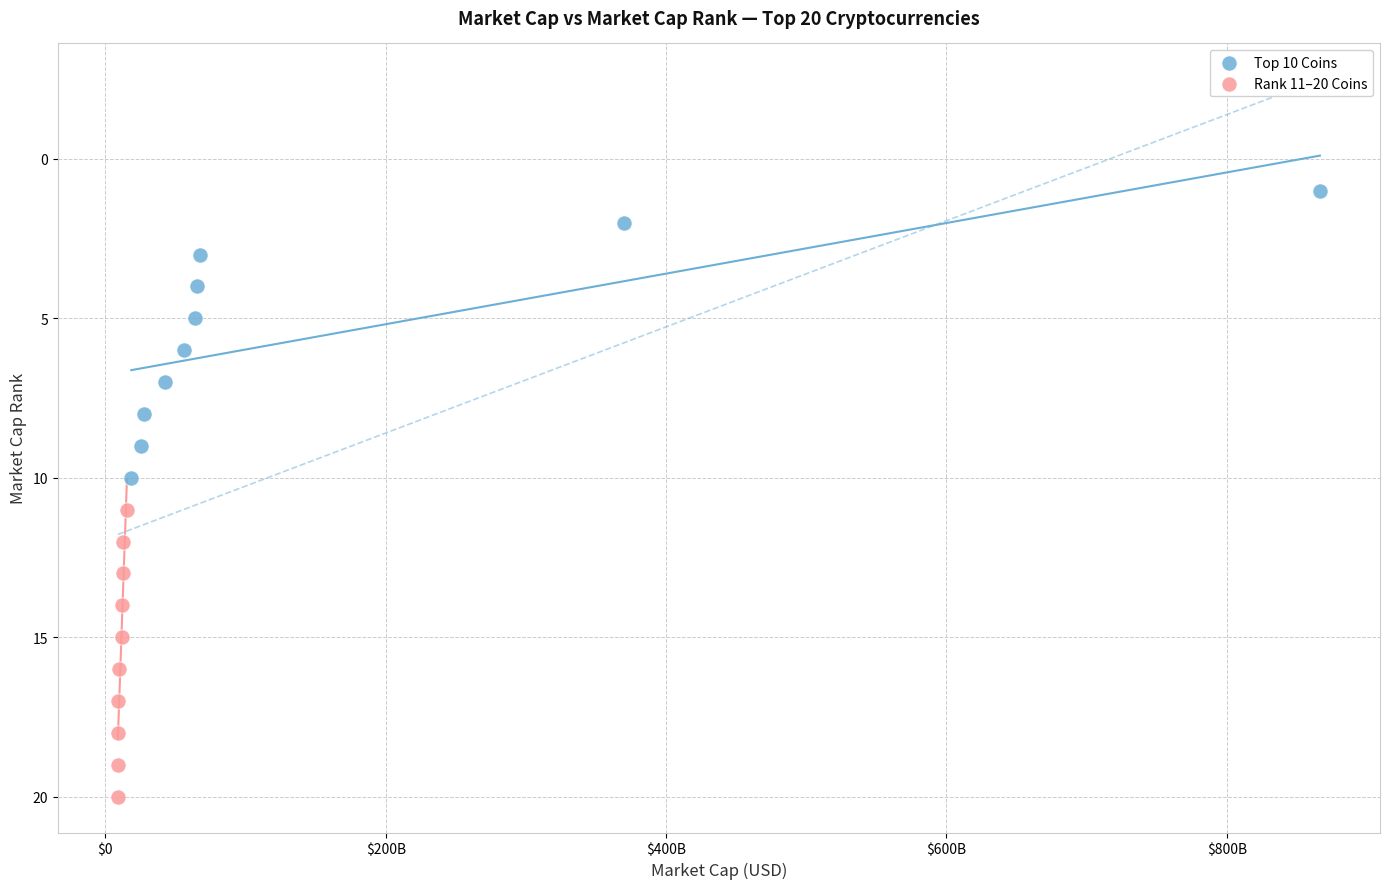

Which series reaches the minimum Y coordinate?

Top 10 Coins